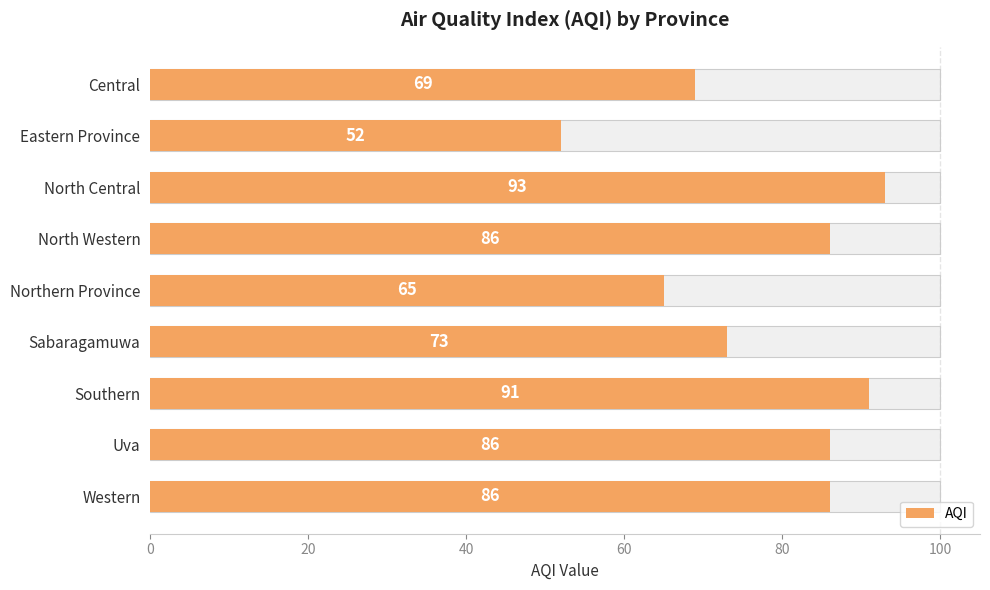

How many bars are there in total?

9